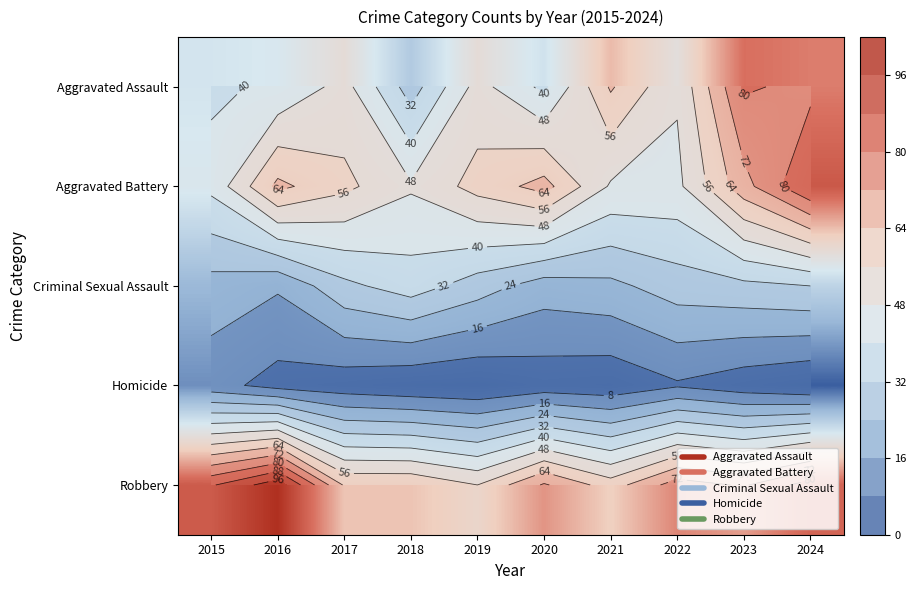

At which category is the sum across all series the highest?

2024